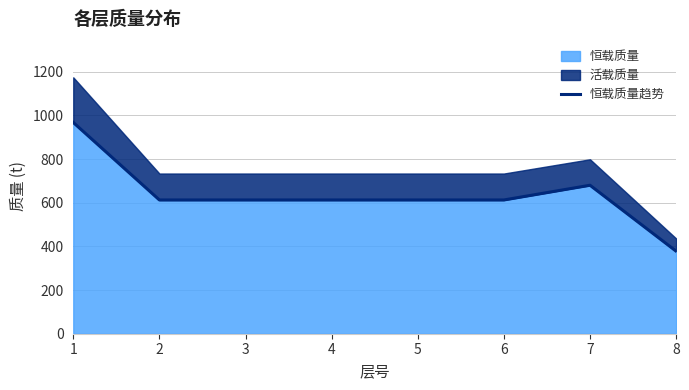

Rank the categories by value from highest to lowest.

1, 7, 2, 3, 4, 5, 6, 8